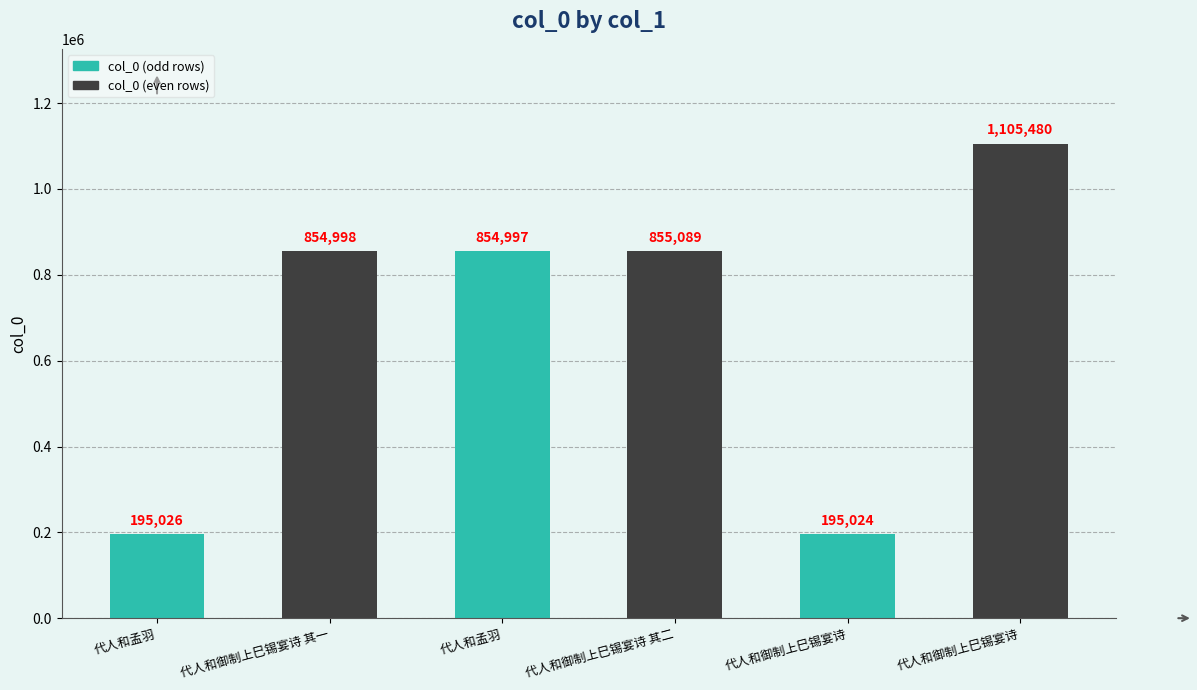

Reading left to right, transcribe all the data shown in this chart.

代人和孟羽=195026	代人和御制上巳锡宴诗 其一=854998	代人和孟羽=854997	代人和御制上巳锡宴诗 其二=855089	代人和御制上巳锡宴诗=195024	代人和御制上巳锡宴诗=1105480